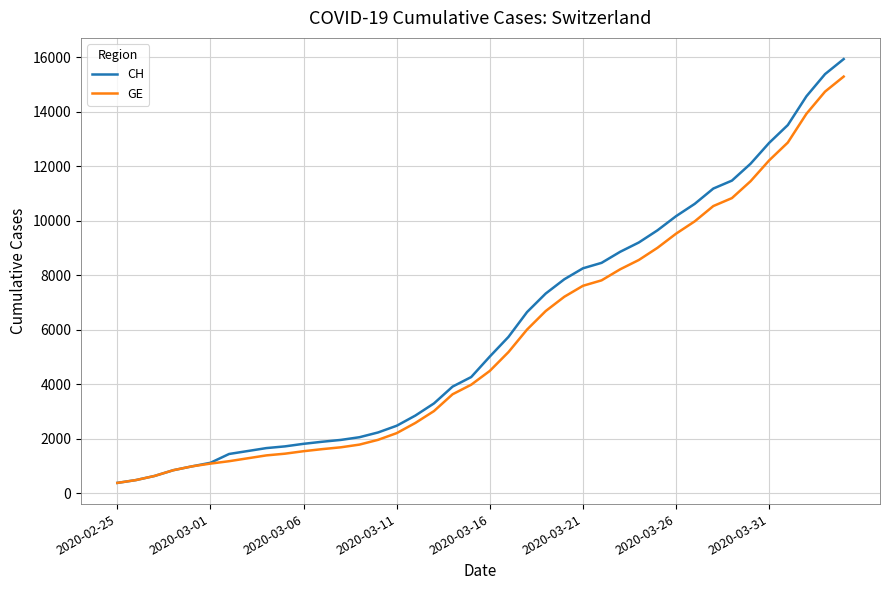

How many lines are shown in the chart?

2